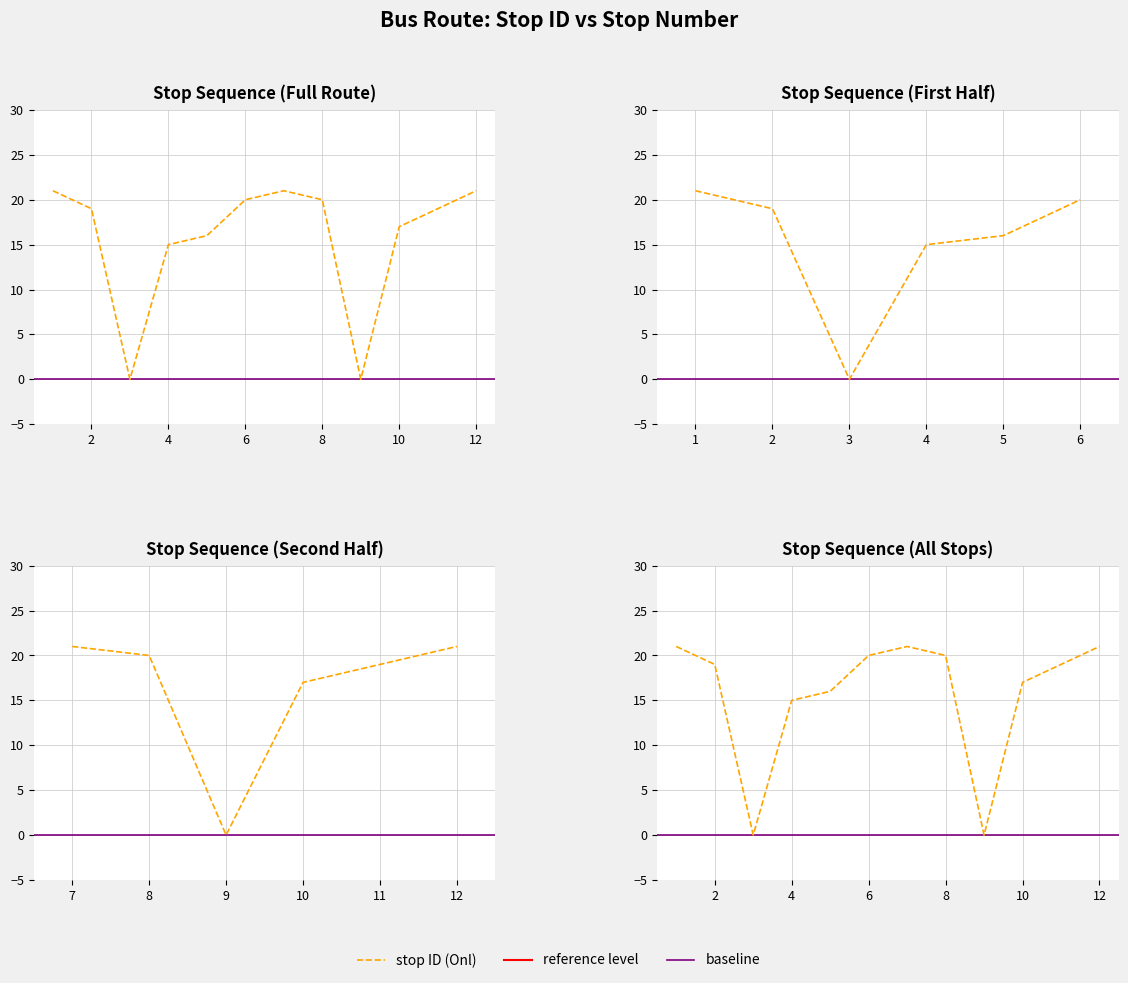

How many points are higher than both their immediate neighbors (excluding endpoints)?

1